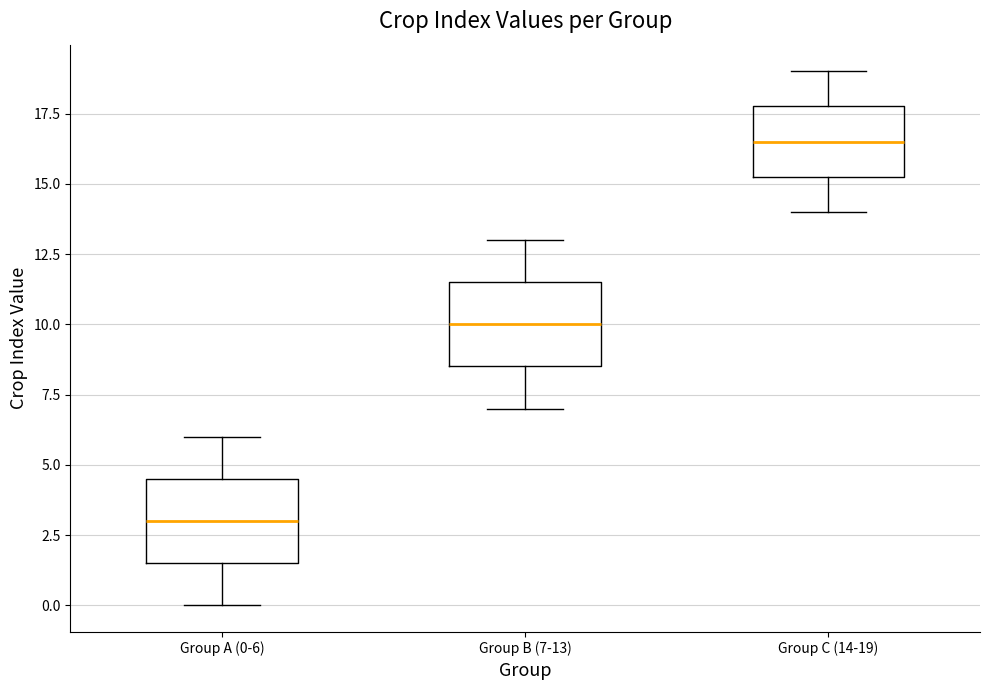

Where is the upper edge of the box for Group B (7-13) on the y-axis? The values are not printed on the chart, so give them approximately, as read against the axis.

11.5